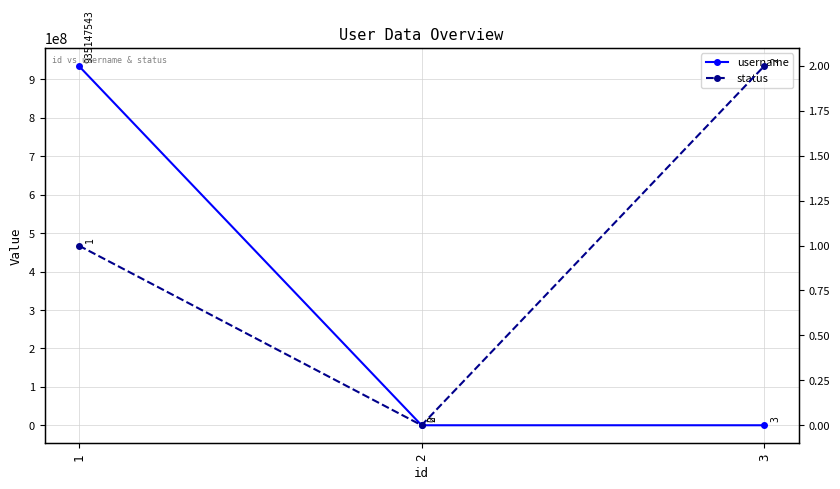

List the series in order of their peak value, highest first.

username, status